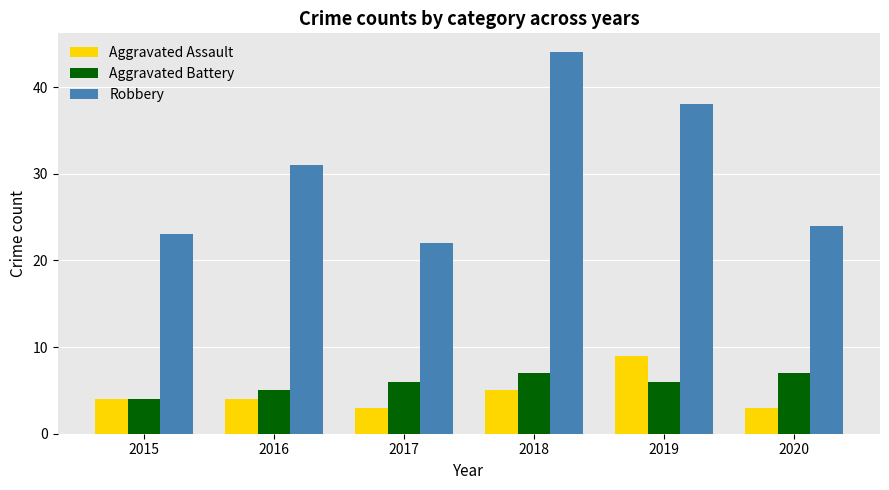

What is the value of the Aggravated Battery bar at the 1st from the left?

4